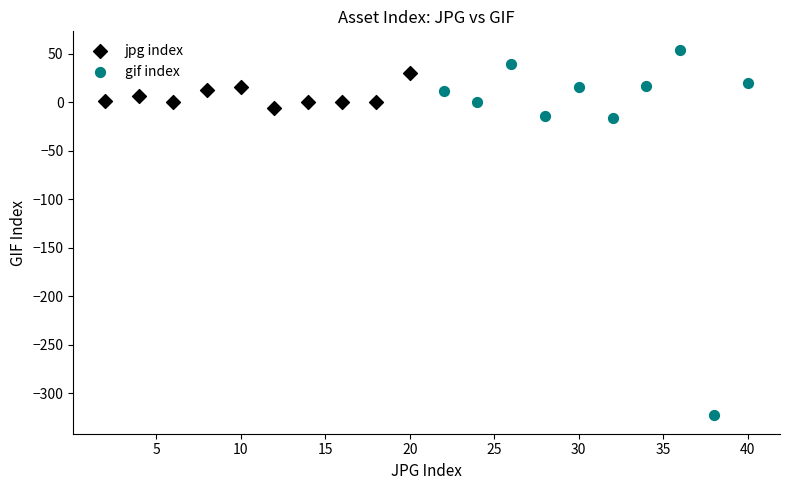

Which series contains the highest Y value?

gif index